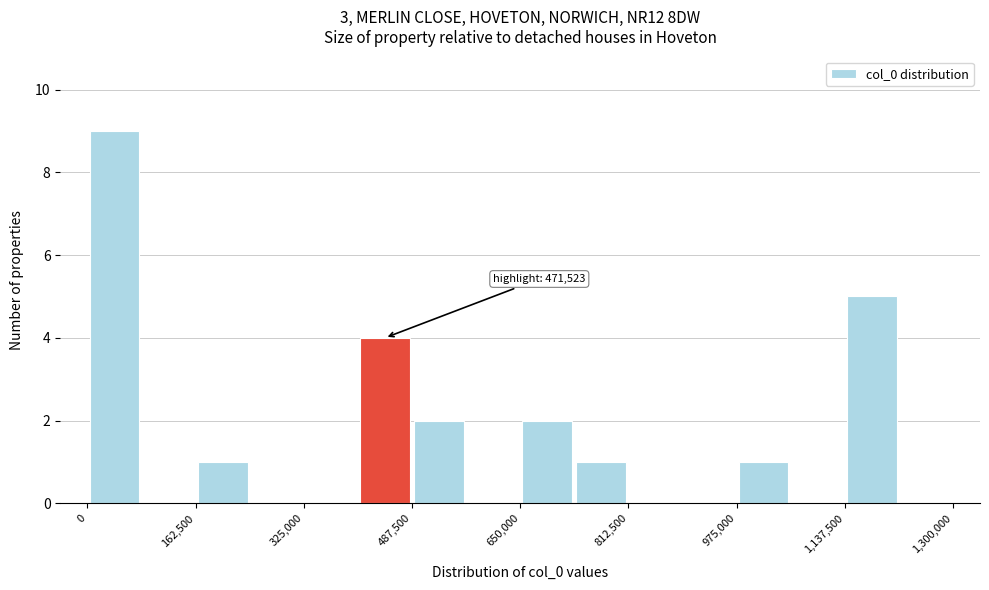

Which range on the x-axis has the tallest bar?

0 to 80000